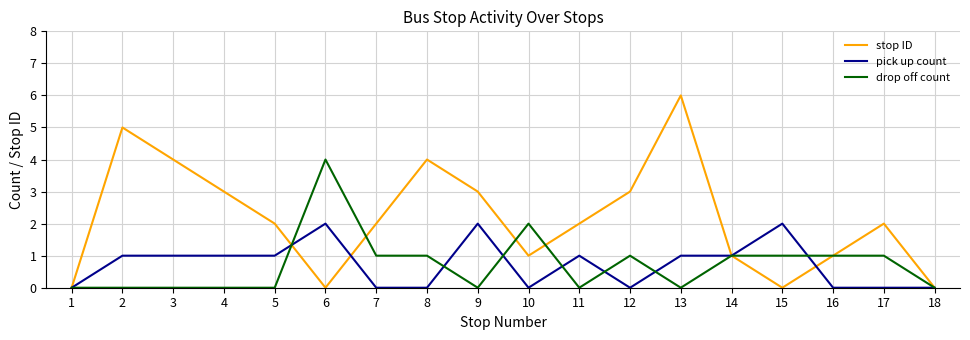

List the series in order of their peak value, lowest first.

pick up count, drop off count, stop ID